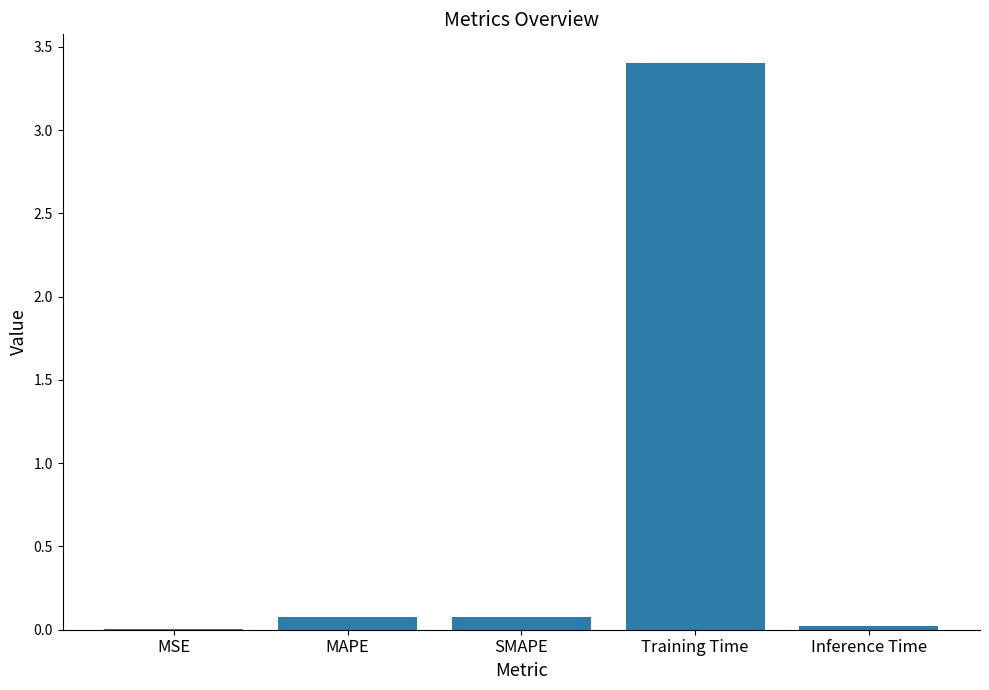

What is the sum of all values?

3.6